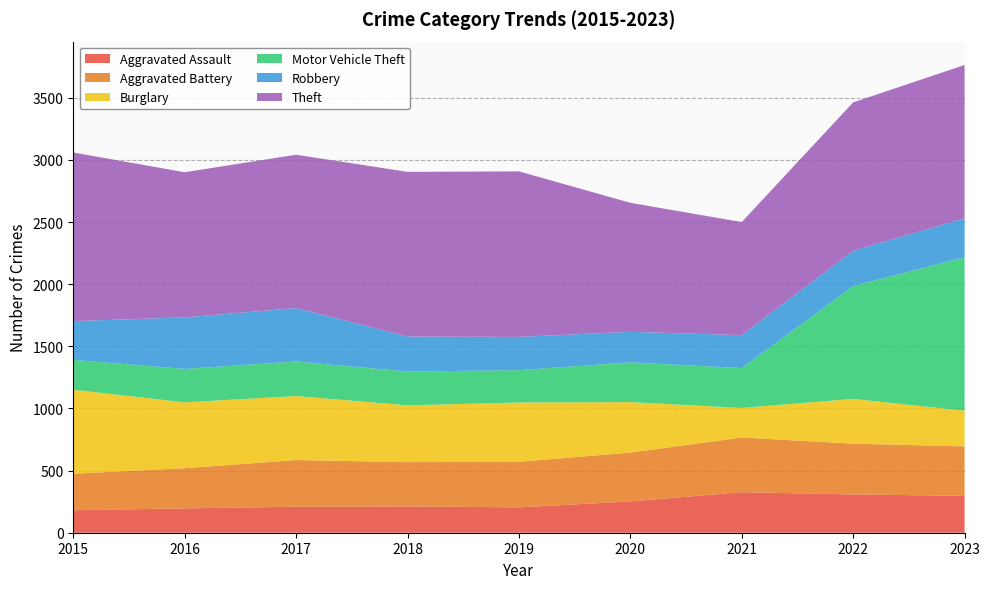

Reading left to right, list all the values displayed in this chart.

Aggravated Assault: 2015=181	2016=196	2017=209	2018=212	2019=204	2020=252	2021=326	2022=308	2023=297
Aggravated Battery: 2015=294	2016=323	2017=376	2018=356	2019=367	2020=393	2021=440	2022=409	2023=398
Burglary: 2015=676	2016=530	2017=515	2018=457	2019=477	2020=406	2021=238	2022=360	2023=287
Motor Vehicle Theft: 2015=240	2016=269	2017=278	2018=272	2019=260	2020=320	2021=321	2022=908	2023=1235
Robbery: 2015=312	2016=415	2017=430	2018=282	2019=268	2020=246	2021=265	2022=284	2023=313
Theft: 2015=1357	2016=1168	2017=1234	2018=1325	2019=1332	2020=1038	2021=910	2022=1194	2023=1234